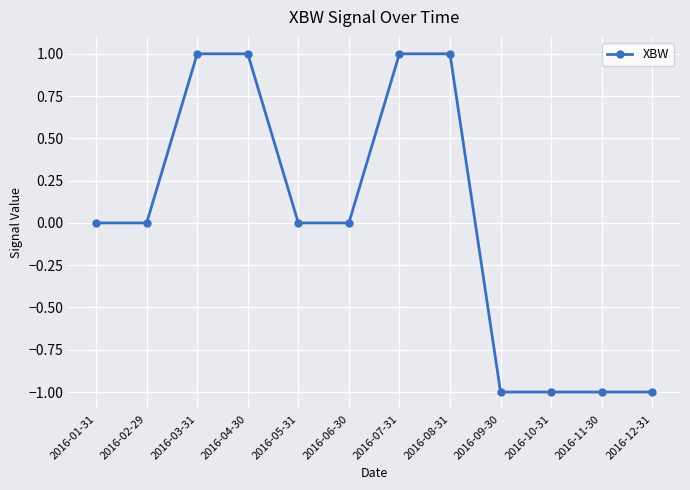

What is the change in value from 2016-03-31 to 2016-05-31?

-1